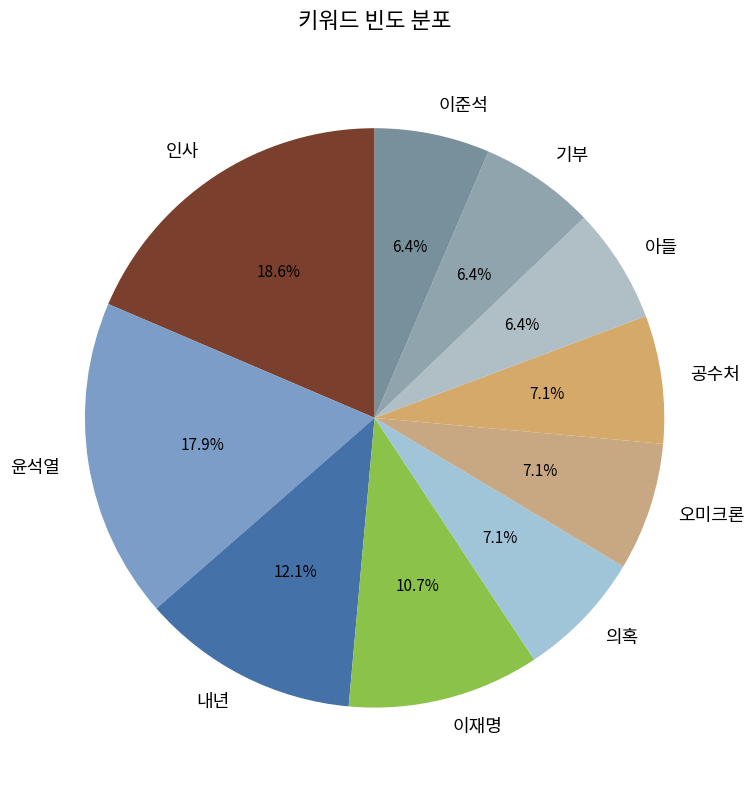

What is the largest slice in the pie chart?

인사